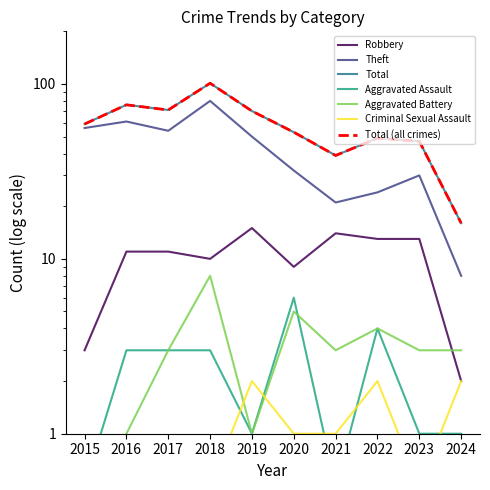

What is the sum of the Criminal Sexual Assault values at 2021 and 2016?

1.5